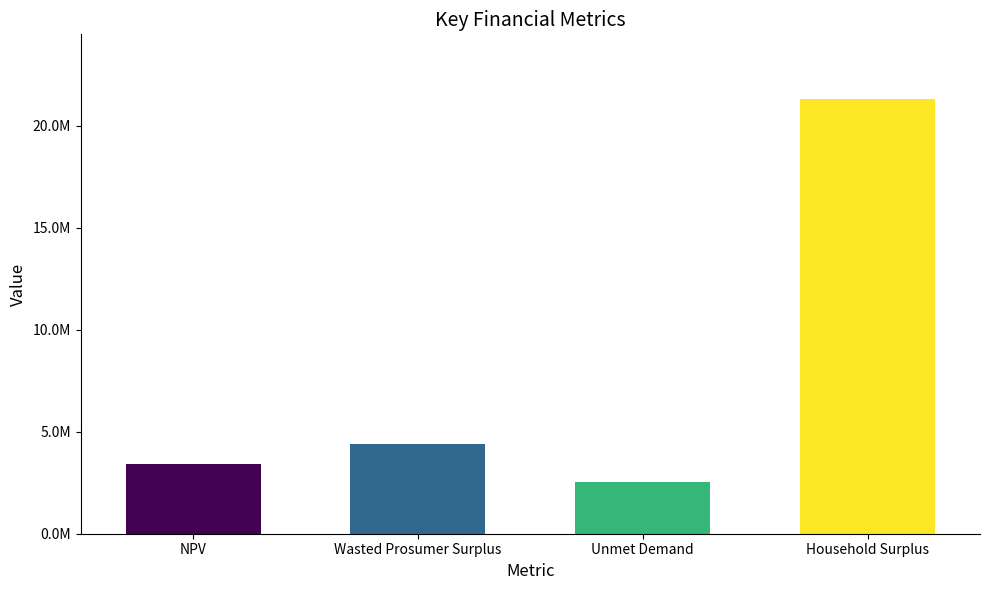

Reading left to right, what are all the values shown in this chart?

3412662.2	4422522.6	2529253.5	21299837.4